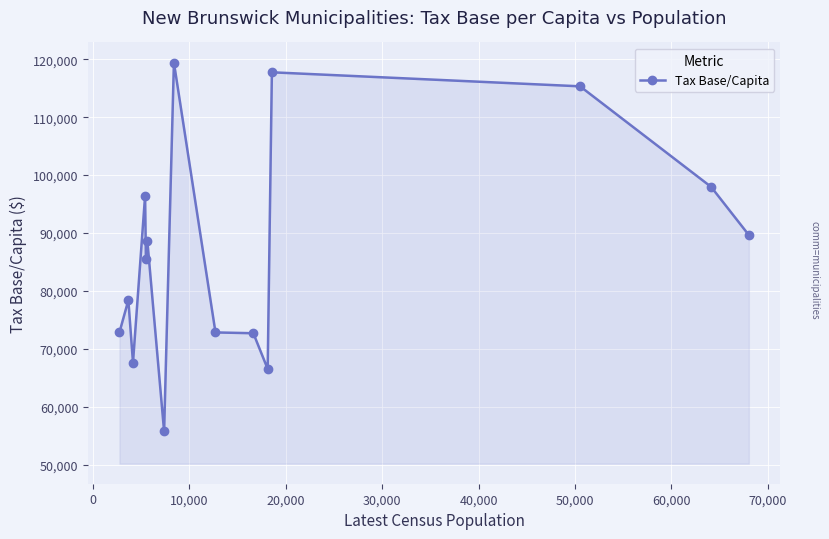

What is the sum of all values?

1297165.3